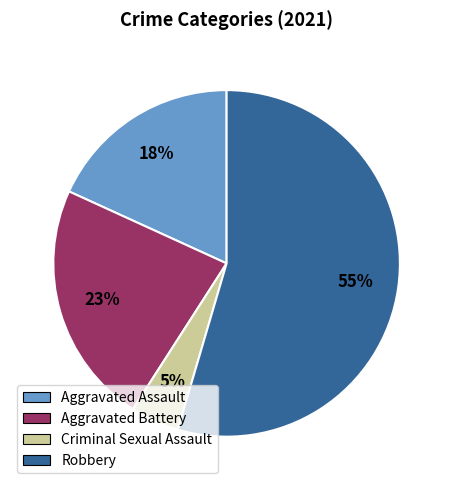

To the nearest percent, what is the combined percentage of Aggravated Battery and Robbery?

77%